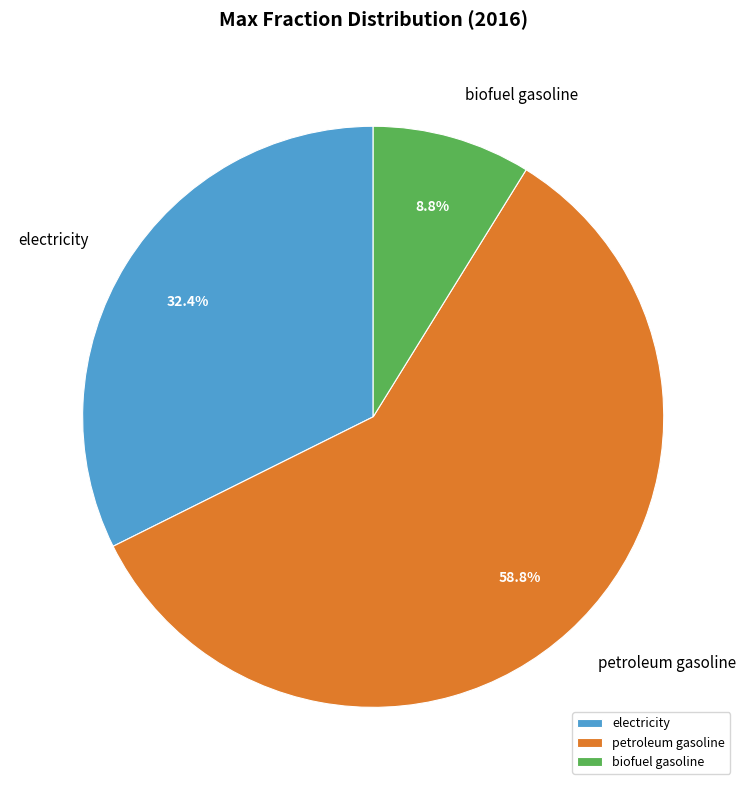

Rank the categories by value from highest to lowest.

petroleum gasoline, electricity, biofuel gasoline